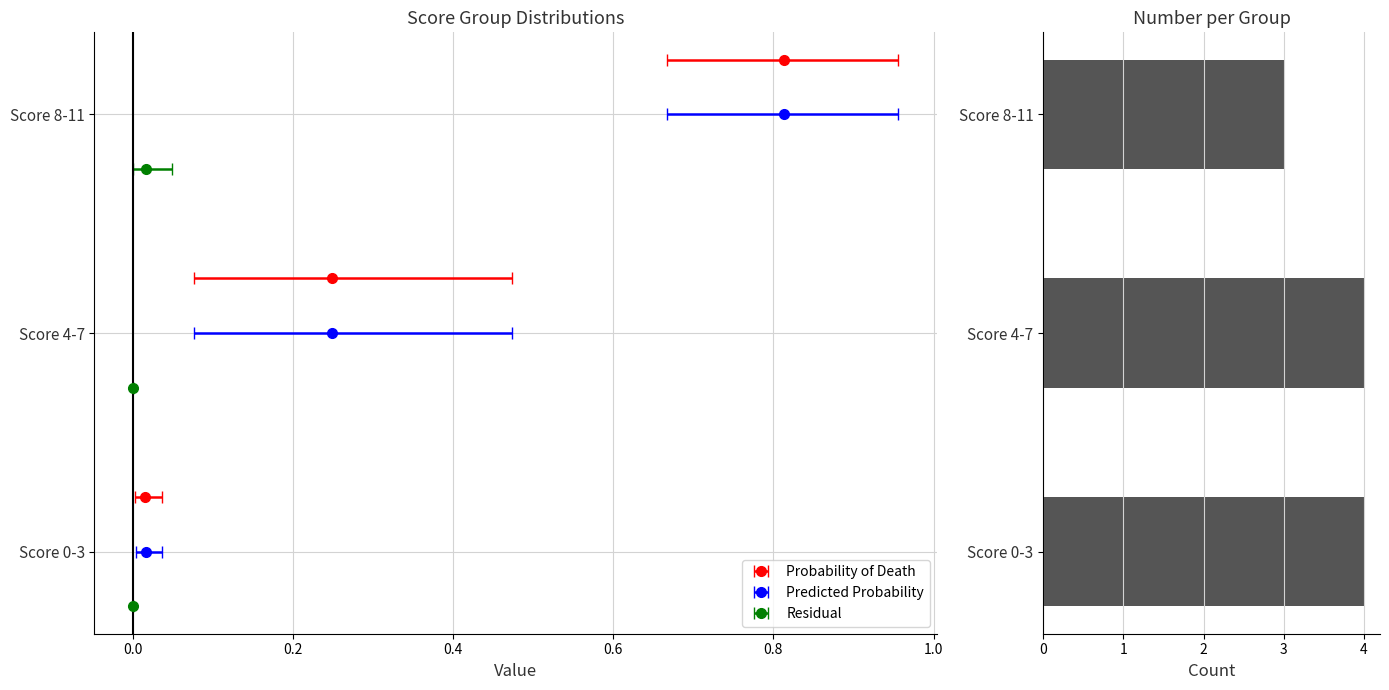

Reading bottom to top, extract all data points from this chart.

4	4	3